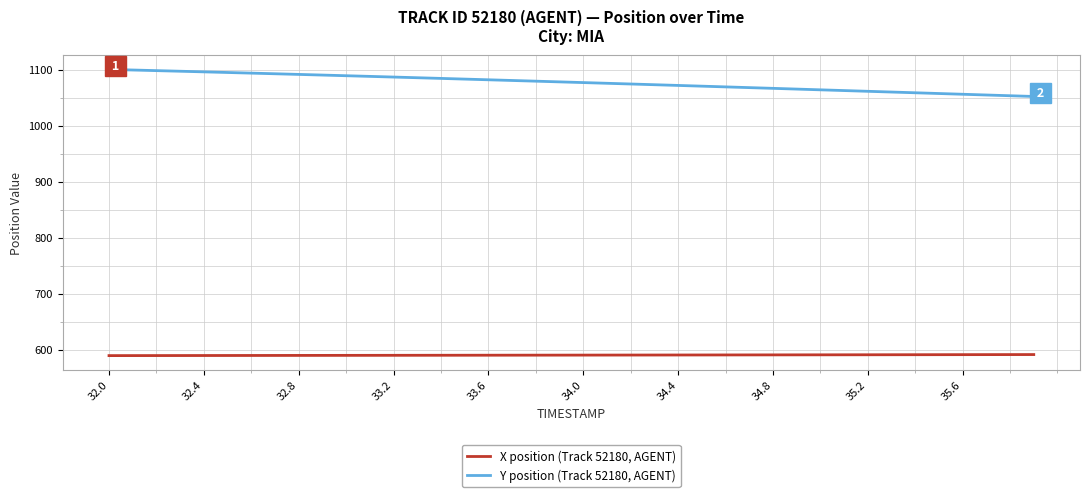

Rank the series by their maximum value, from lowest to highest.

X position (Track 52180, AGENT), Y position (Track 52180, AGENT)